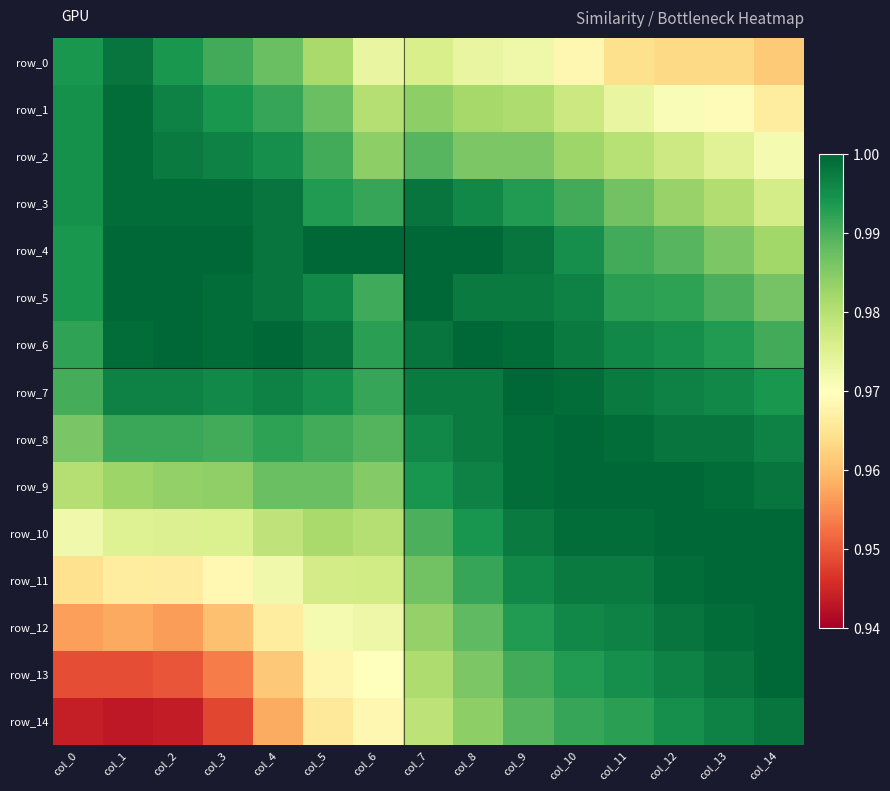

Between col_13 and col_8, which is larger?

col_8